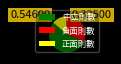

What is the largest slice in the pie chart?

中立則數